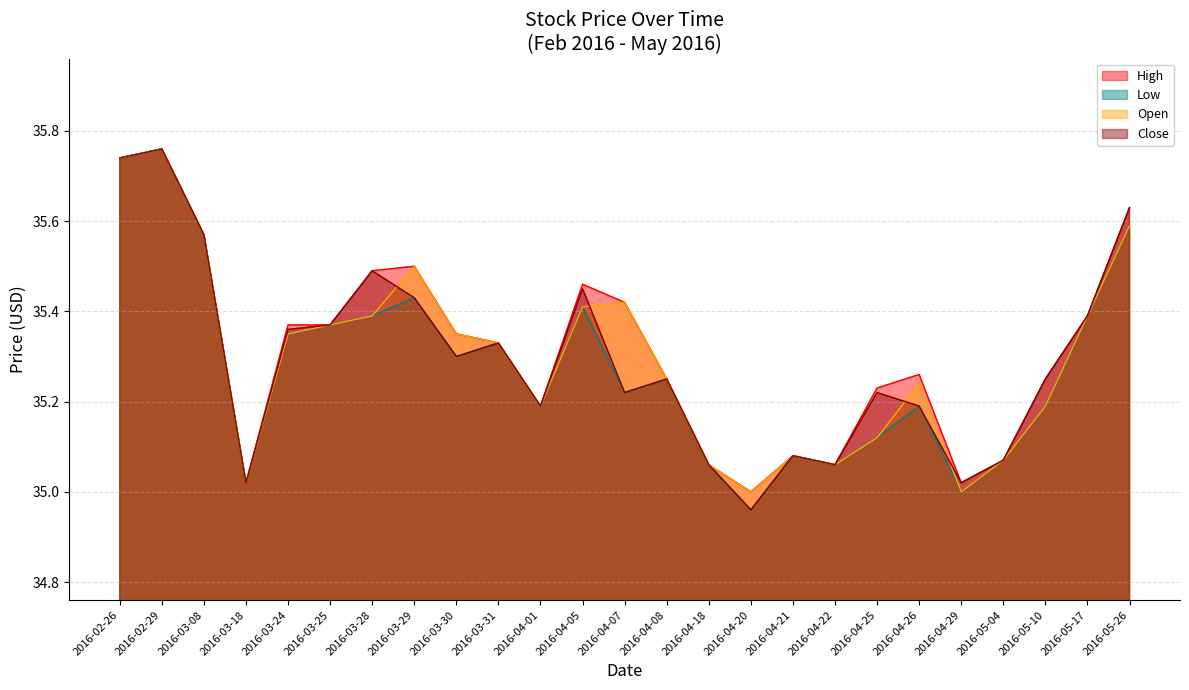

What is the total value across all series at 2016-04-22?

140.2